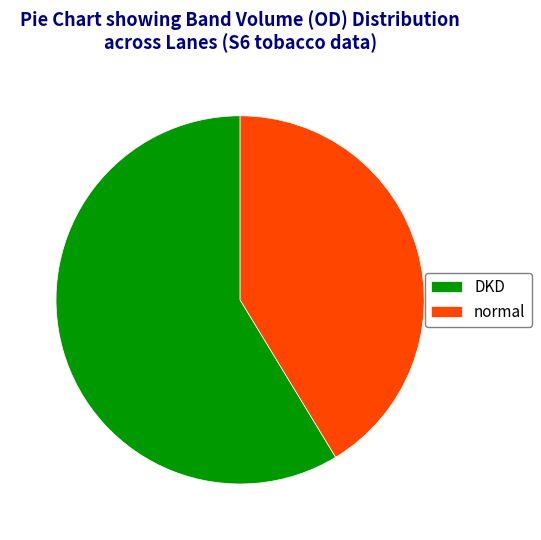

Combined, do normal and DKD account for over 50%?

Yes